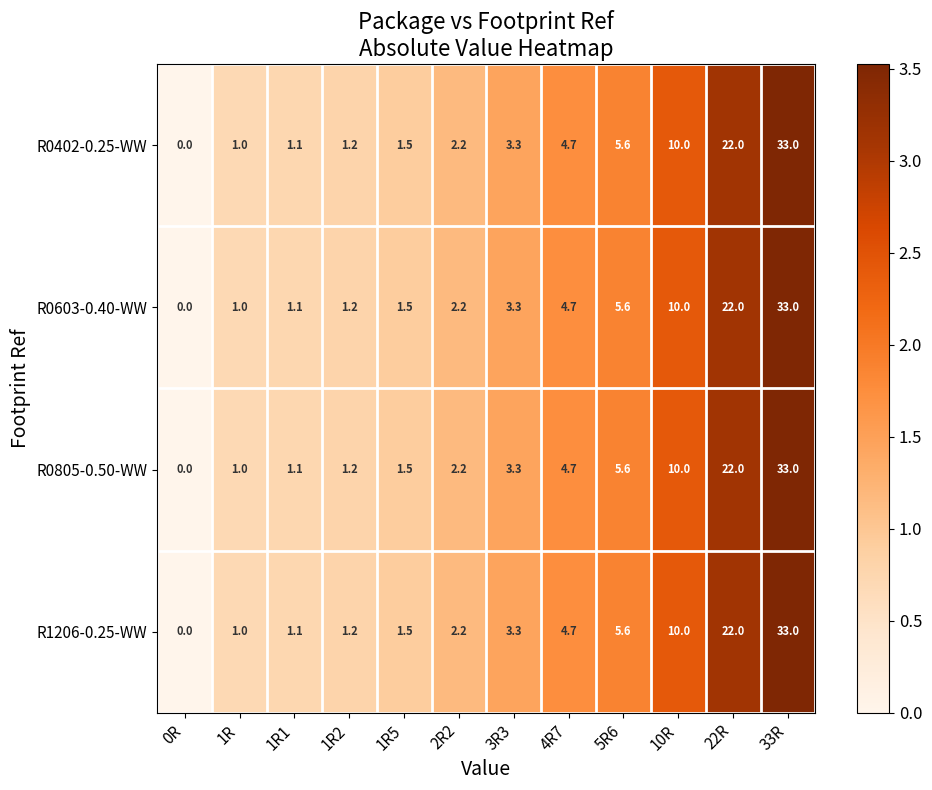

The R0402-0.25-WW series shows 2.2 at 3R3. True or false?

False